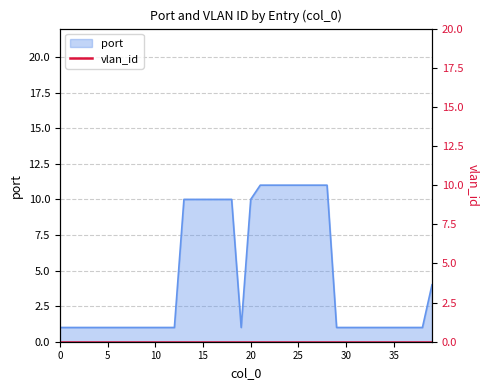

Reading left to right, transcribe all the data shown in this chart.

1	1	1	1	1	1	1	1	1	1	1	1	1	10	10	10	10	10	10	1	10	11	11	11	11	11	11	11	11	1	1	1	1	1	1	1	1	1	1	4